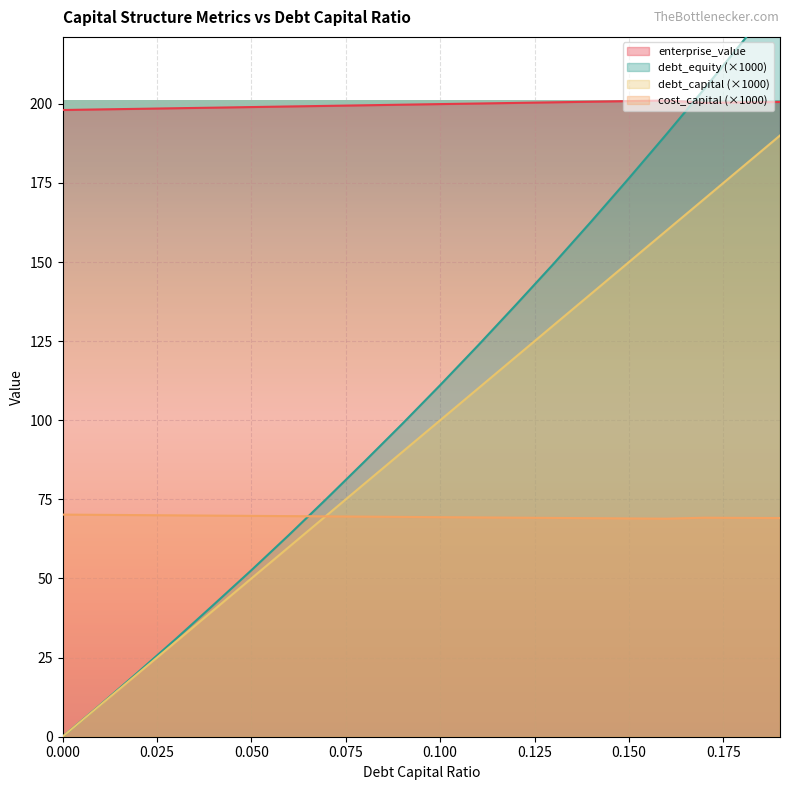

Where is the first local maximum for enterprise_value?

0.16